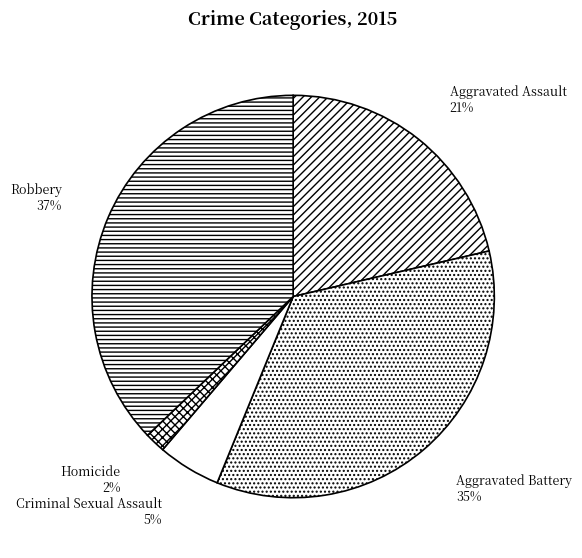

What is the ratio of the value at Aggravated Assault to the value at Robbery?

0.6